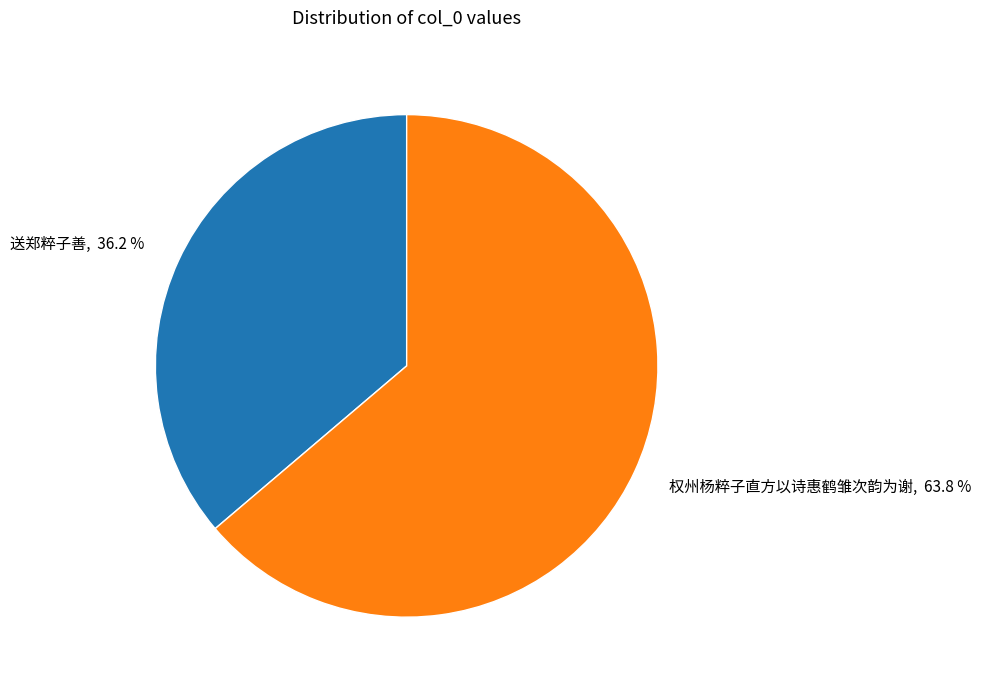

Between 送郑粹子善 and 权州杨粹子直方以诗惠鹤雏次韵为谢, which is larger?

权州杨粹子直方以诗惠鹤雏次韵为谢